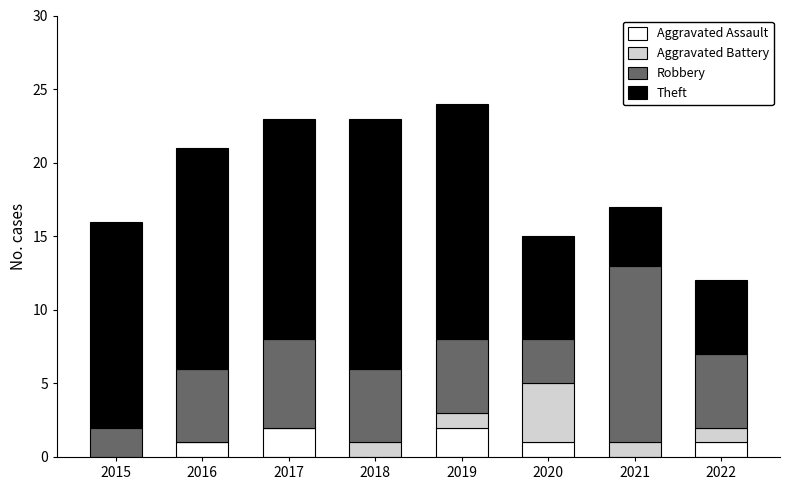

What is the total value across all series at 2018?

23